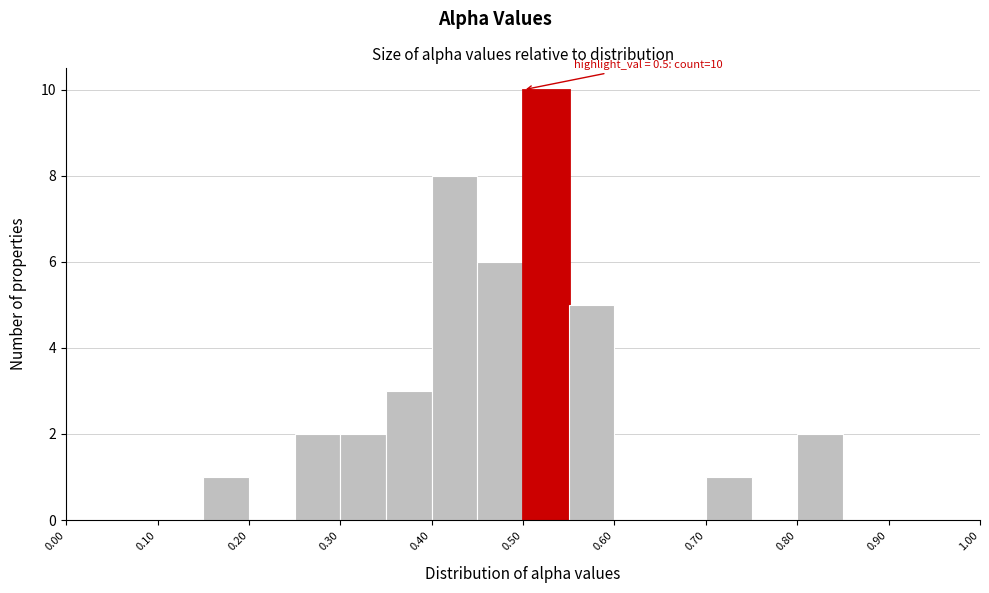

Over which range of the x-axis is the bar tallest?

0.50 to 0.55